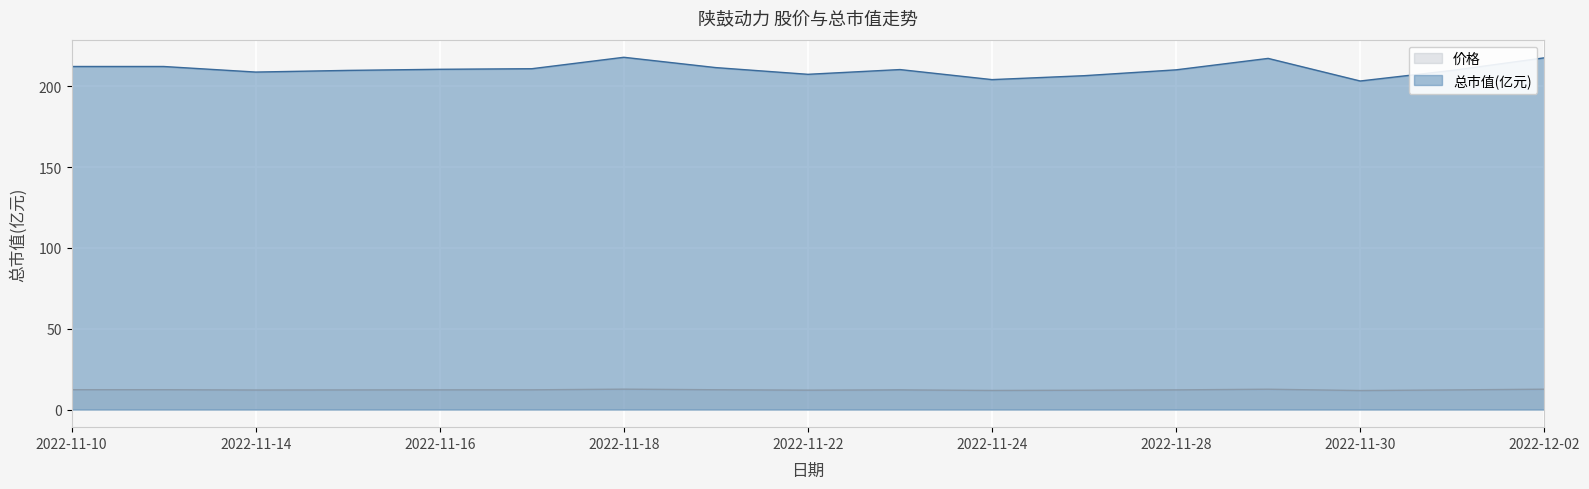

Reading left to right, list all the values displayed in this chart.

价格: 12.3	12.3	12.1	12.2	12.2	12.2	12.6	12.2	12.0	12.2	11.8	12.0	12.2	12.6	11.8	12.2	12.6
总市值(亿元): 212.3	212.3	208.9	209.9	210.6	211.0	218.0	211.7	207.5	210.4	204.2	206.6	210.3	217.3	203.4	209.9	217.7